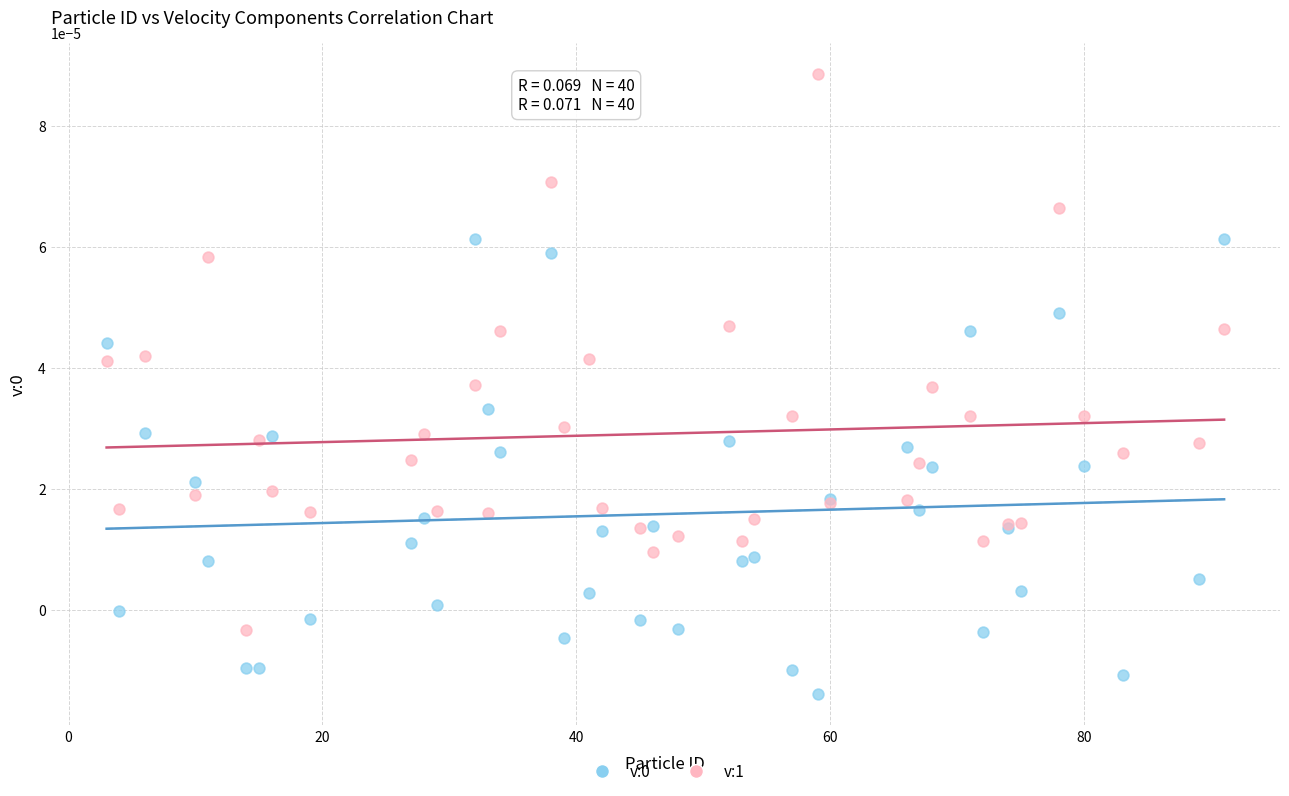

Which series has the largest Y range (max minus min)?

v:1